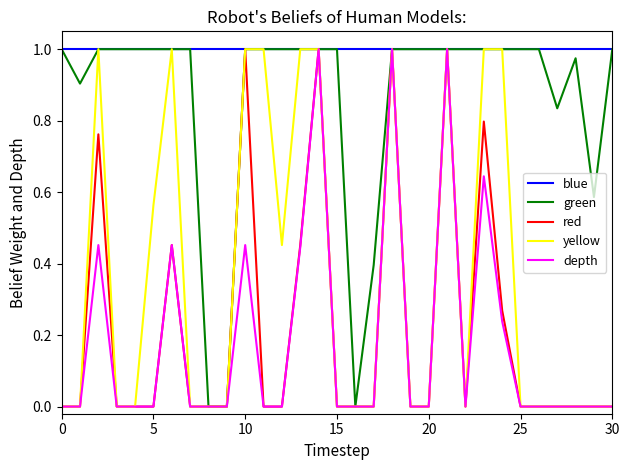

What is the label of the 29th point from the left?

28